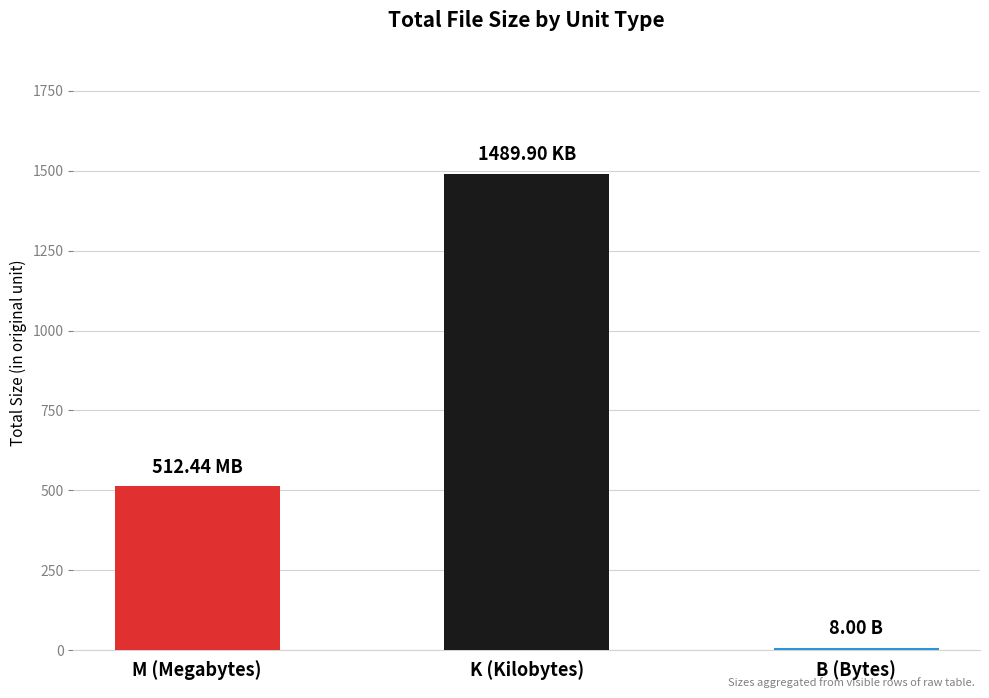

Rank the categories by value from lowest to highest.

B (Bytes), M (Megabytes), K (Kilobytes)